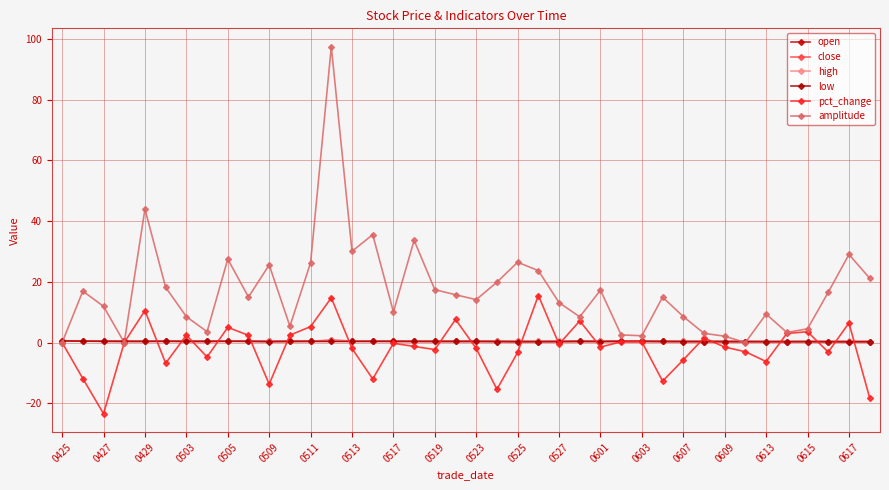

Rank the series by their maximum value, from highest to lowest.

amplitude, pct_change, open, high, close, low